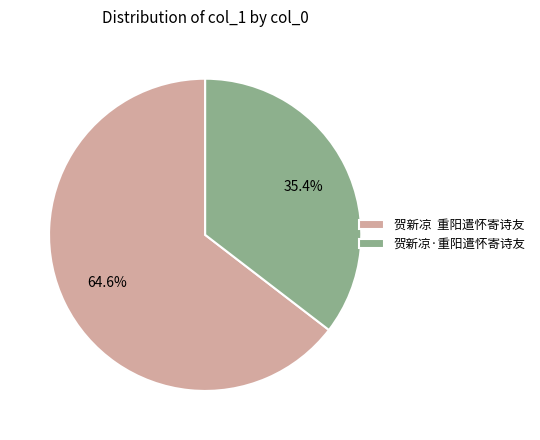

Does 贺新凉·重阳遣怀寄诗友 account for over 50% of the chart?

No